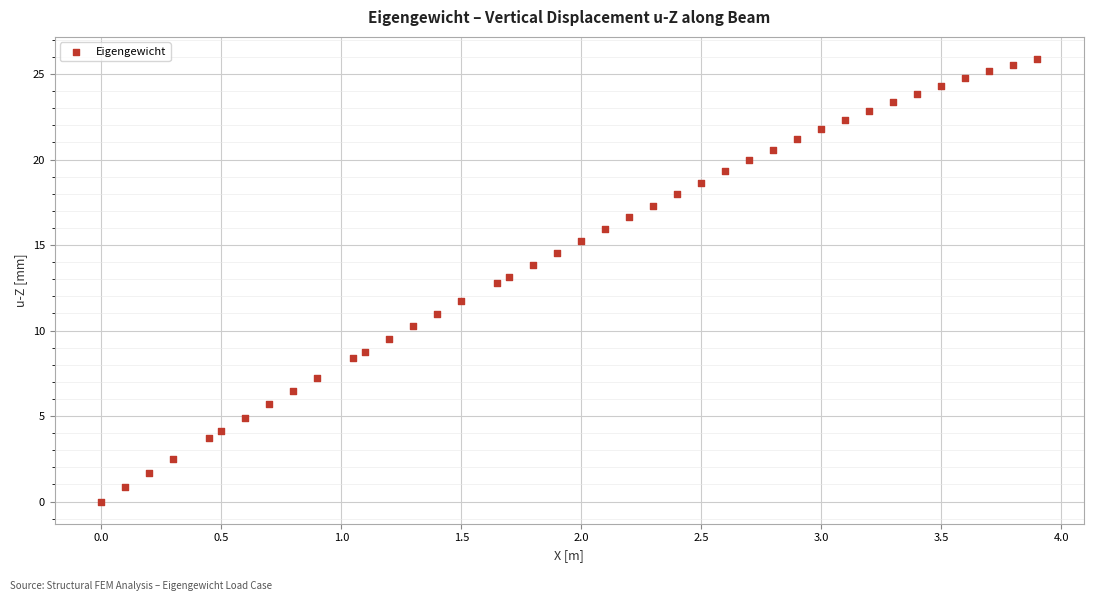

What is the range of X values (max minus min)?

3.9